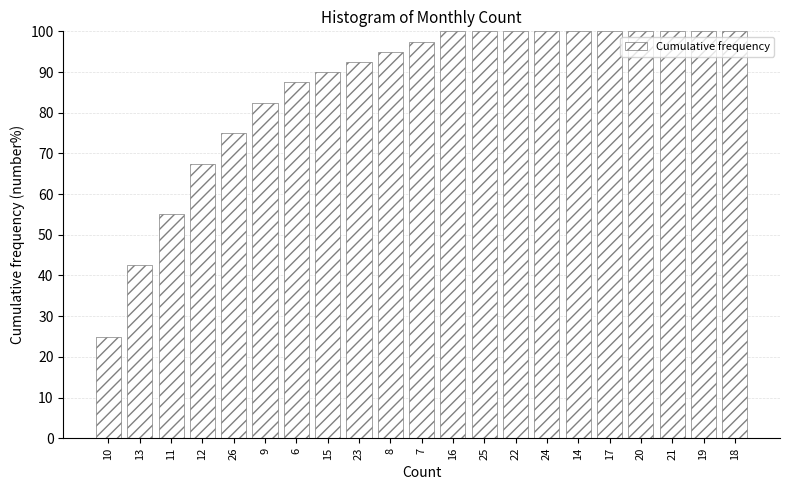

Reading left to right, transcribe all the data shown in this chart.

25.0	42.5	55.0	67.5	75.0	82.5	87.5	90.0	92.5	95.0	97.5	100.0	100.0	100.0	100.0	100.0	100.0	100.0	100.0	100.0	100.0